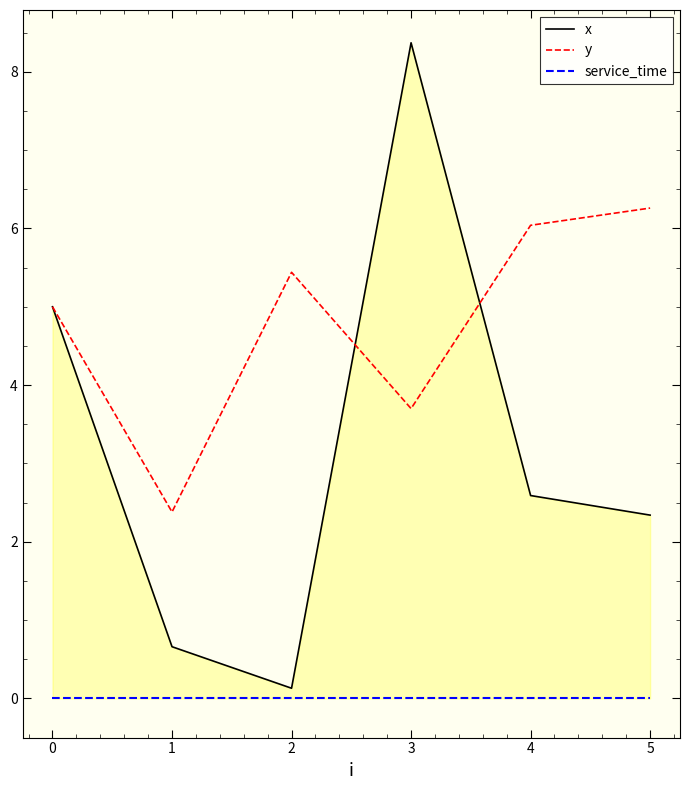

How many data points does each series have?

6